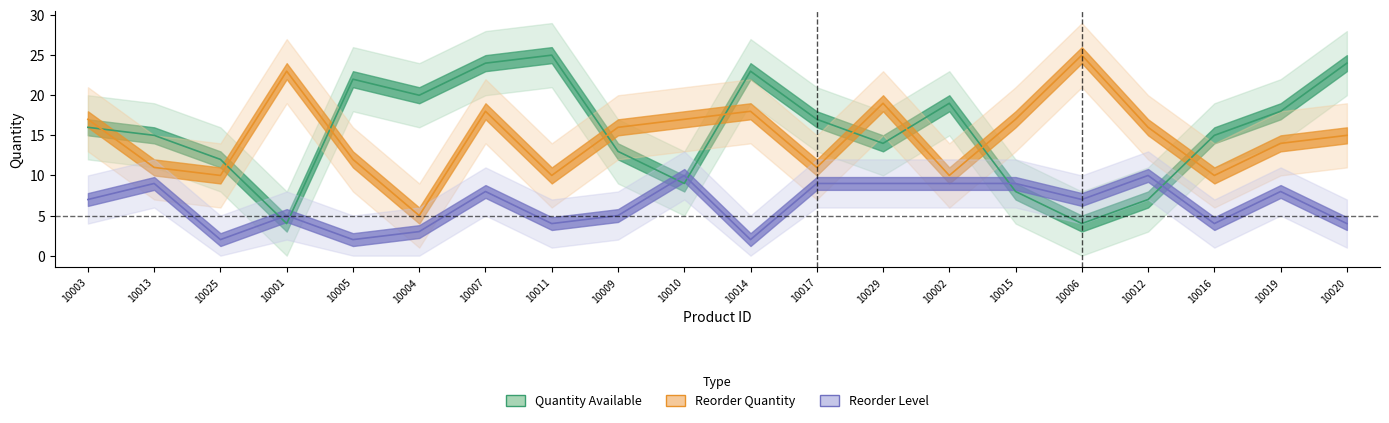

Between 10014 and 10002, which series saw the biggest shift?

Reorder Quantity